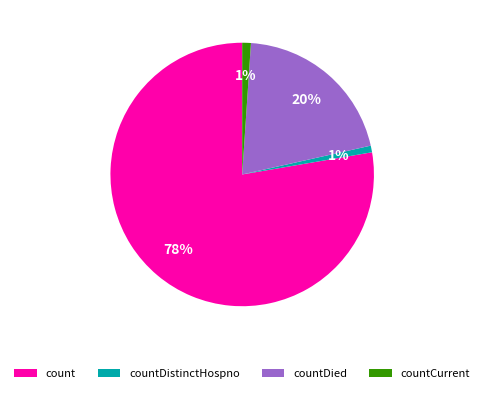

How many slices are in this pie chart?

4